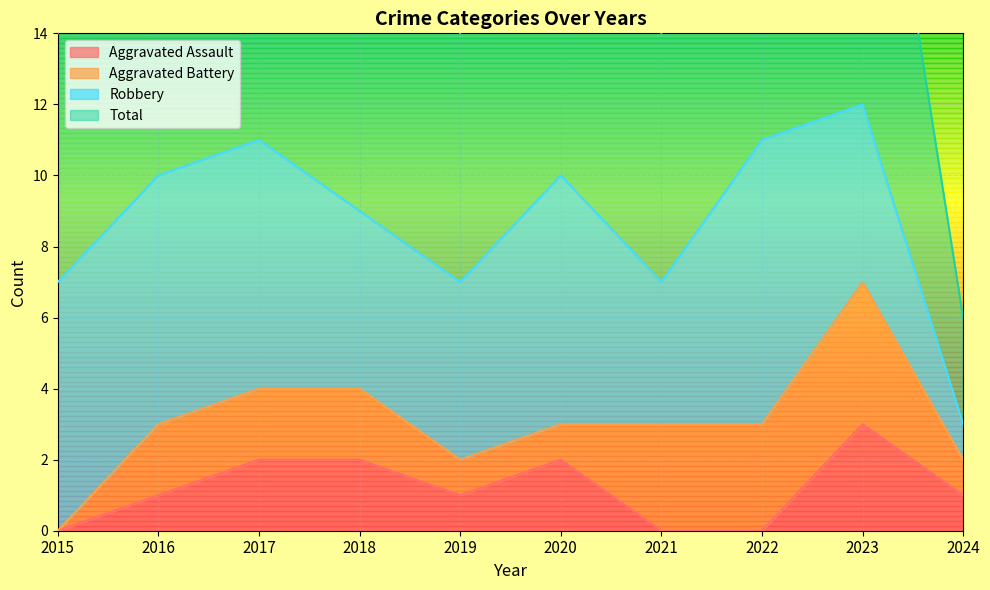

What is the average value of the Total series?

9